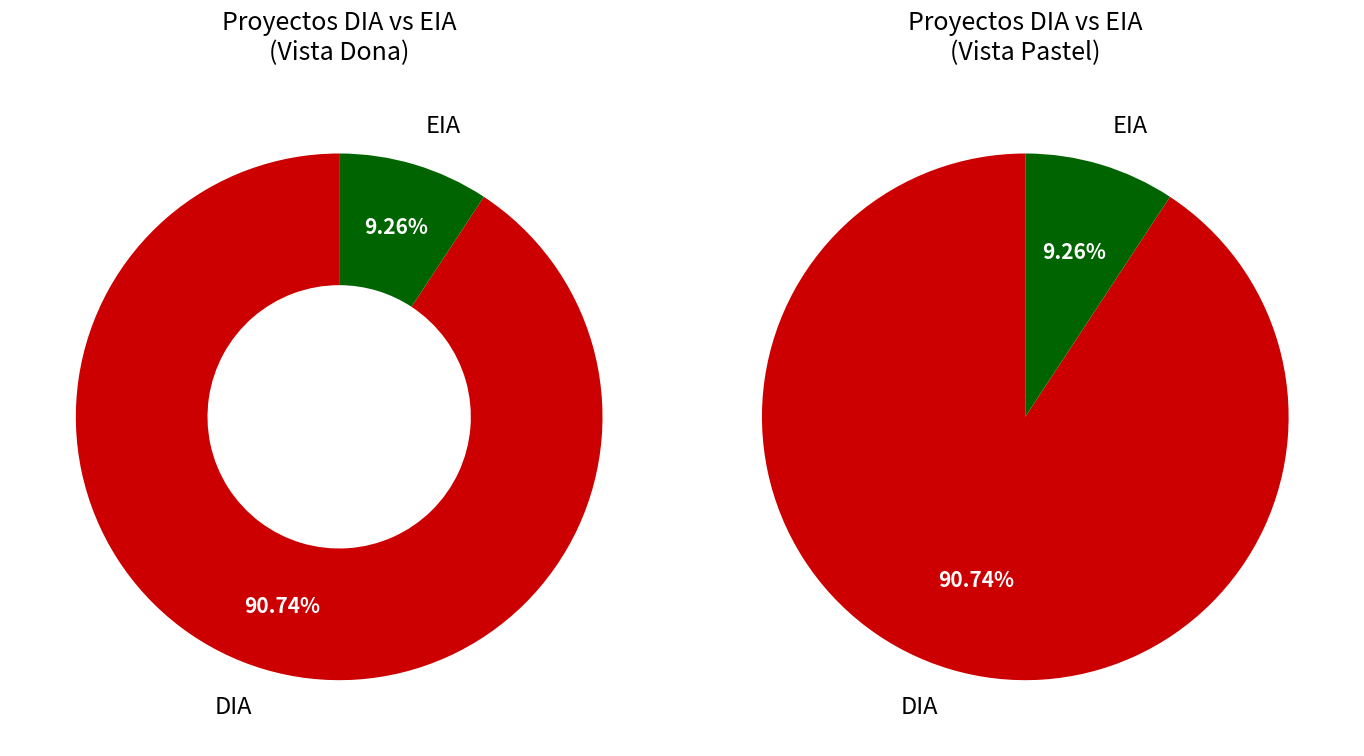

Count the number of slices in the pie.

2